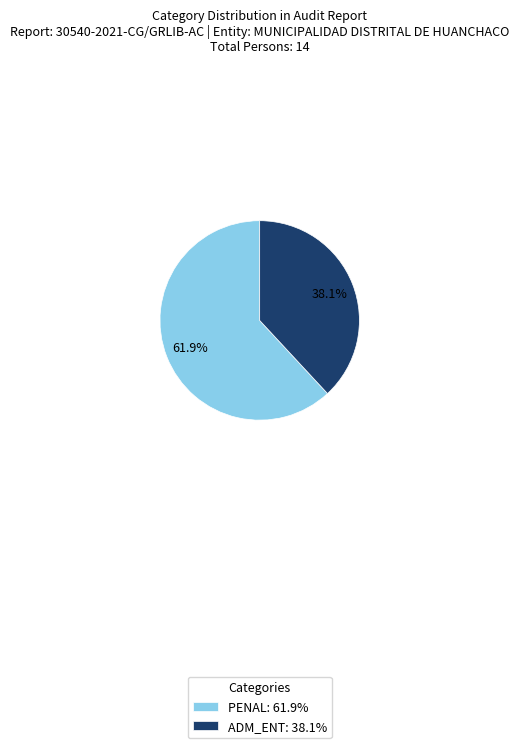

How much of the chart is everything except ADM_ENT: 38.1%?

61.9%